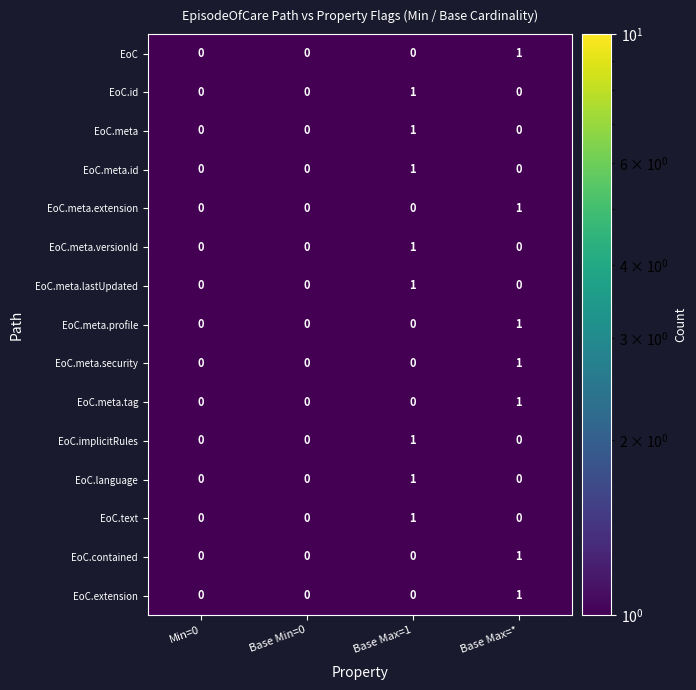

How many EoC.meta.versionId values are between 0 and 1?

4